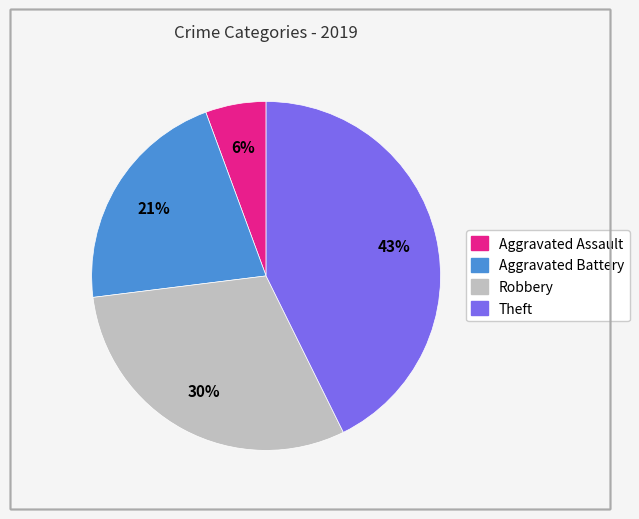

To the nearest percent, what percentage of the pie is Aggravated Assault?

6%